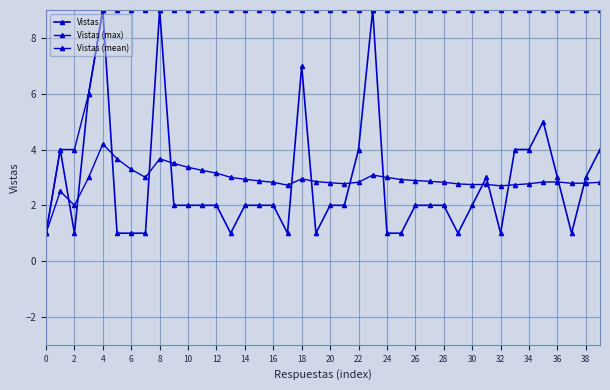

How many distinct data groups are displayed?

3